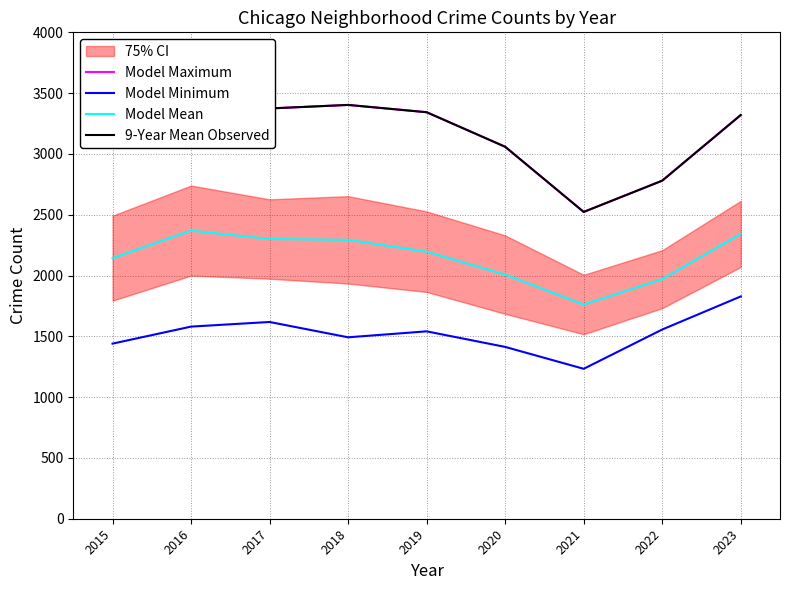

True or false: Model Maximum and Model Mean cross at least once.

False